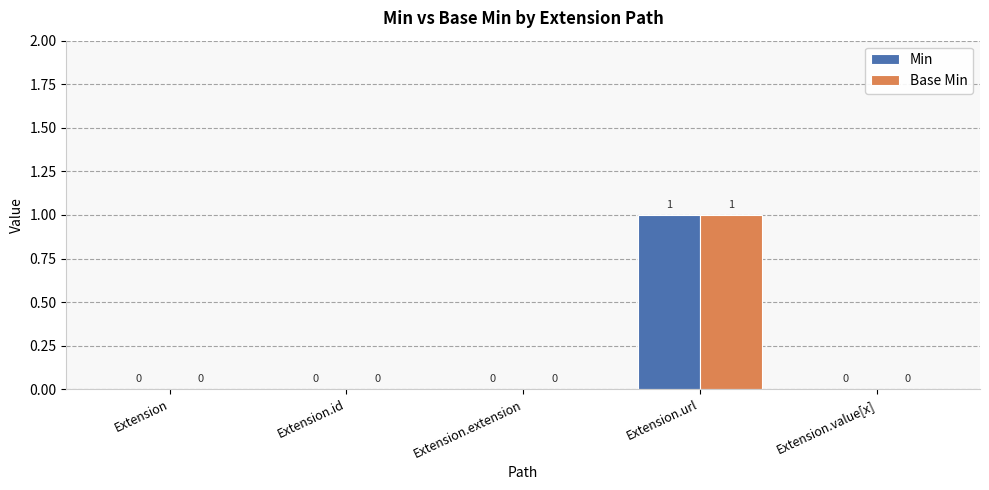

The value of Base Min at Extension.id is -1. True or false?

False